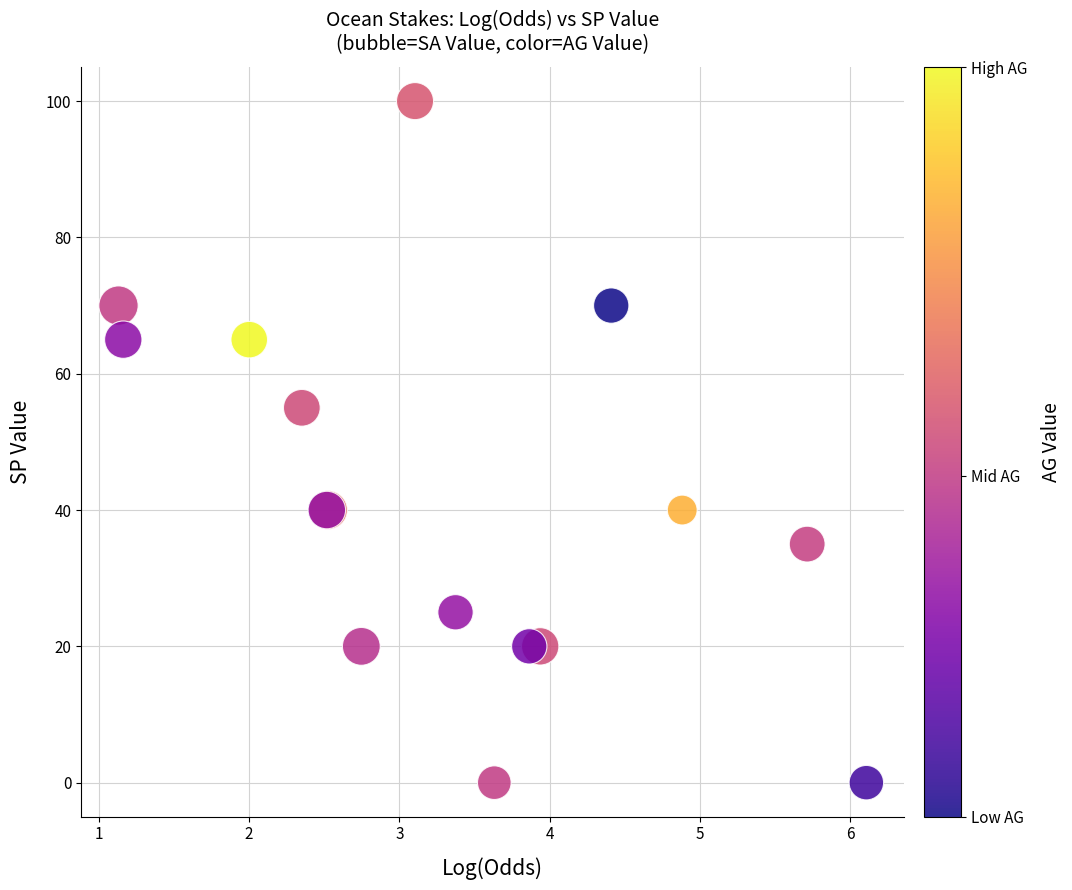

What Y value in the scatter plot is closest to 50?

55